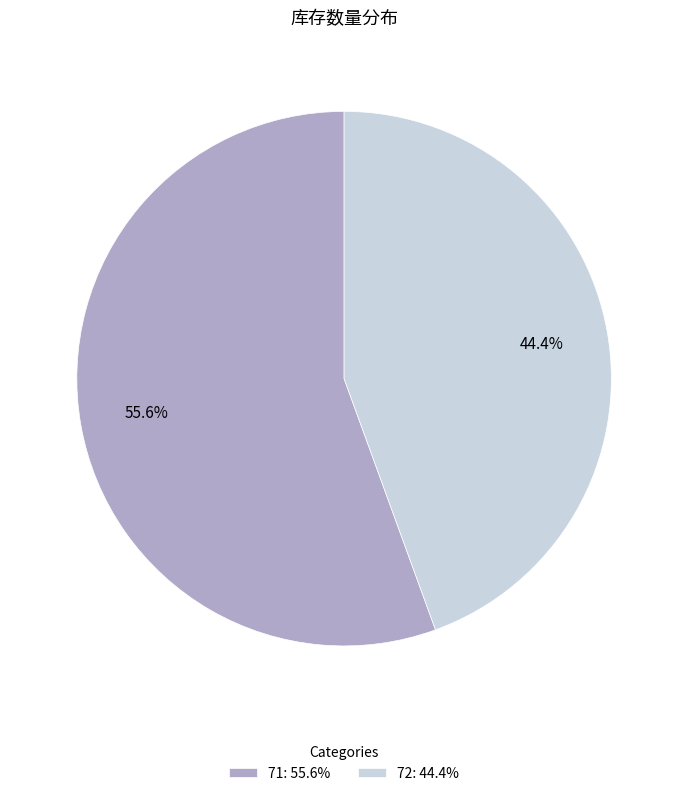

Combined, do 72 and 71 account for over 50%?

Yes